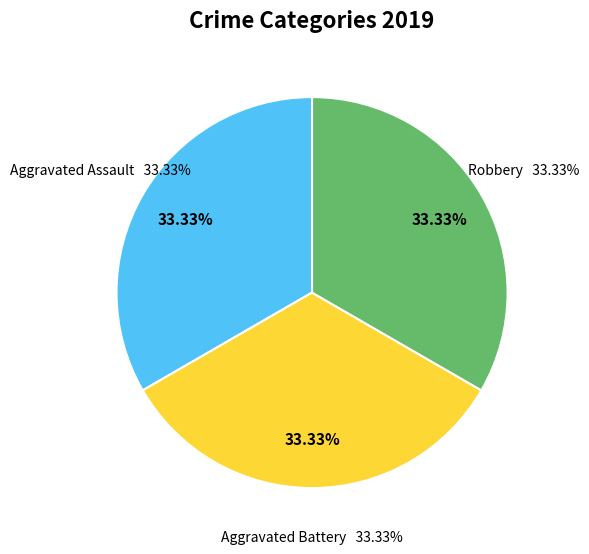

What percentage is the Robbery slice, to the nearest percent?

33%